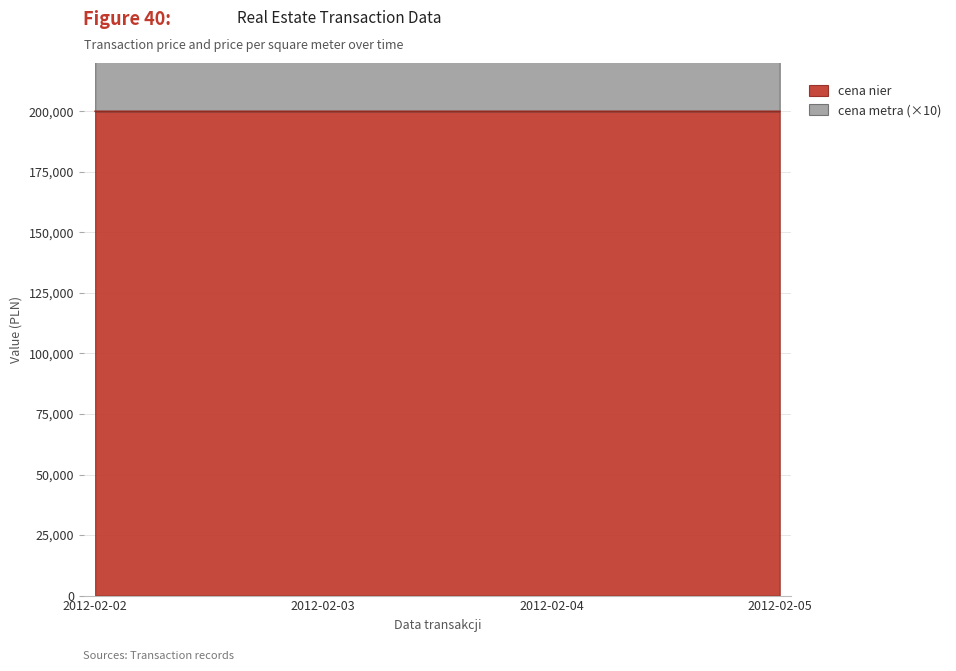

List the series in order of their overall mean, lowest first.

cena nier, cena metra